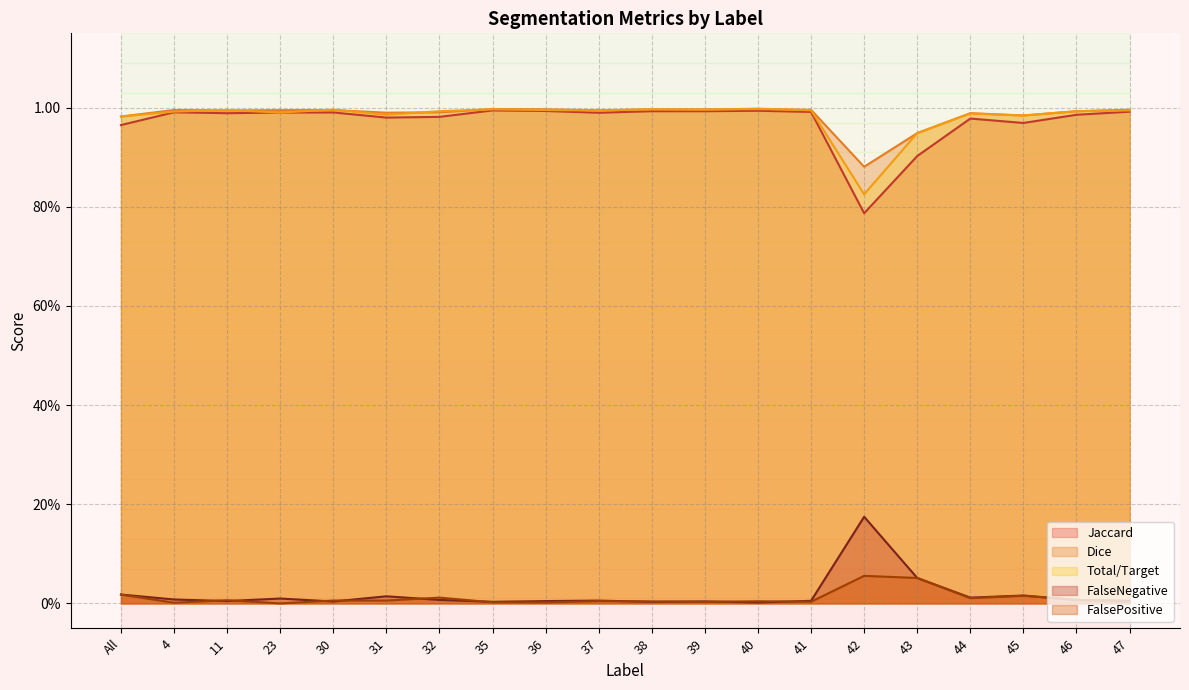

True or false: Dice and FalseNegative intersect in this chart.

False